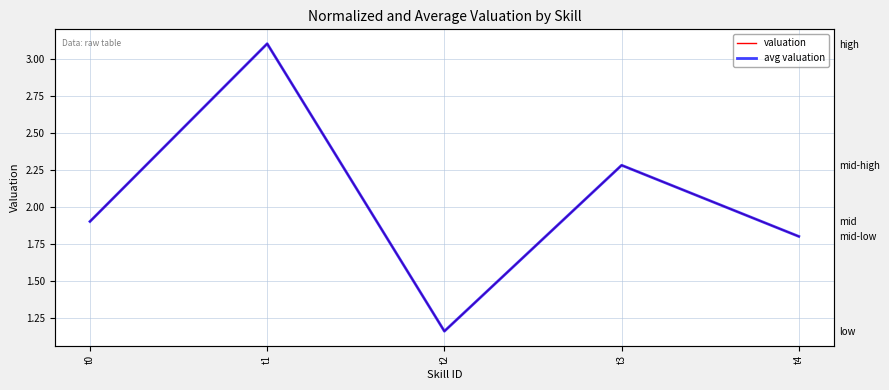

Where is avg valuation nearest to the value 2?

t0